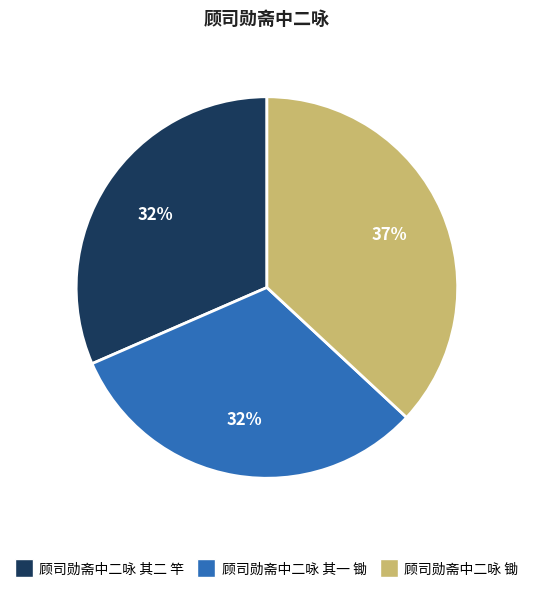

To the nearest percent, what is the average slice percentage?

33%